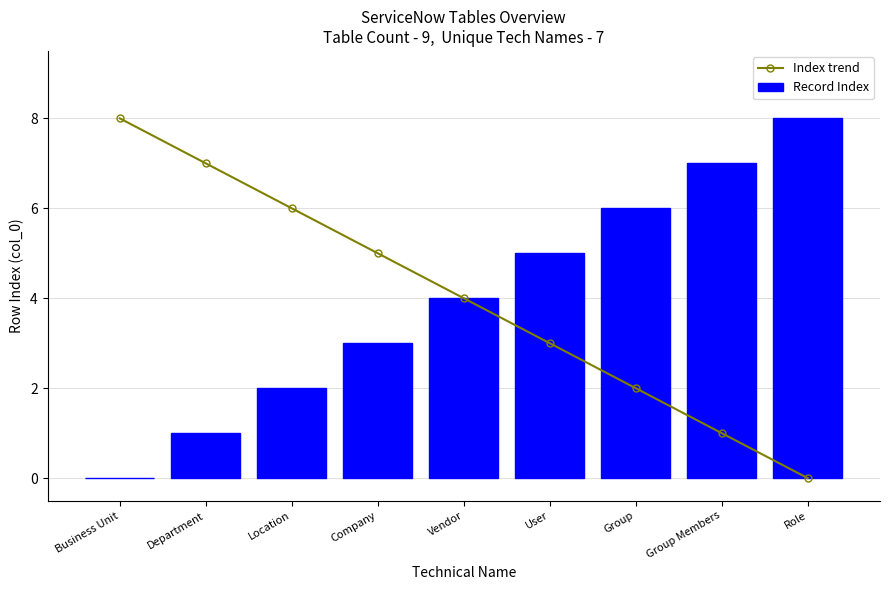

What is the difference between the Record Index values at Location and Role?

6